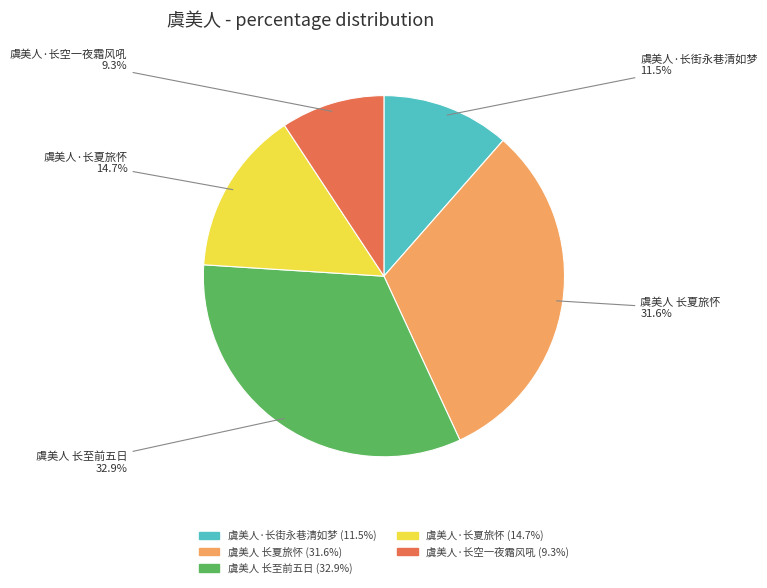

Between 虞美人·长空一夜霜风吼 and 虞美人·长夏旅怀, which is larger?

虞美人·长夏旅怀